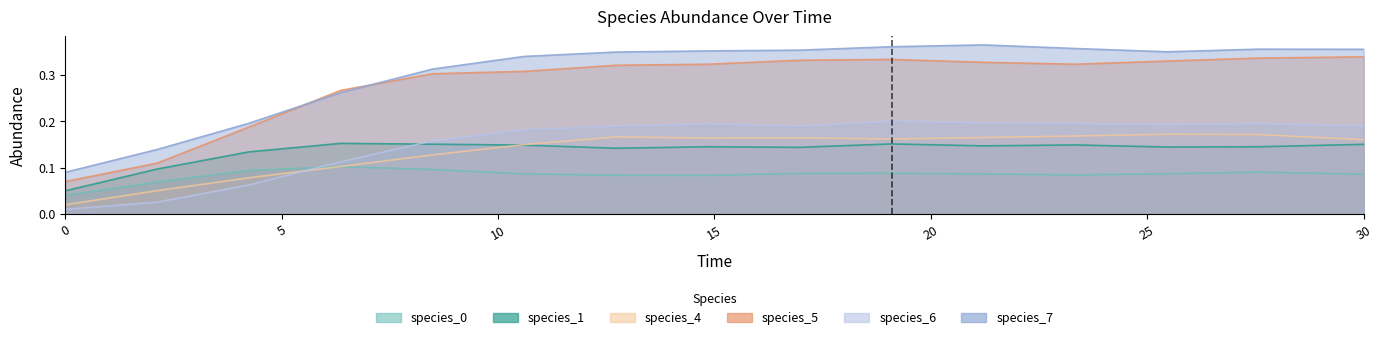

What is the label of the 1st point from the right?

30.0